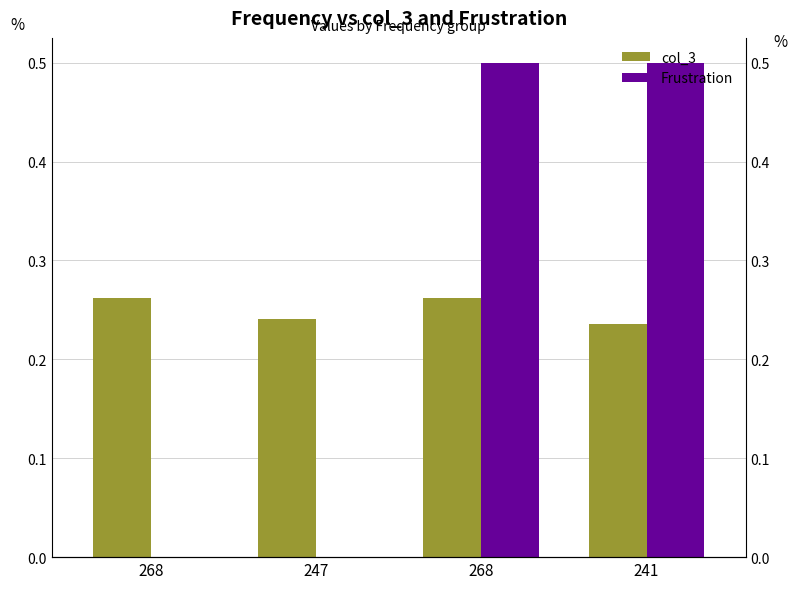

At how many categories does at least one series exceed 0?

4